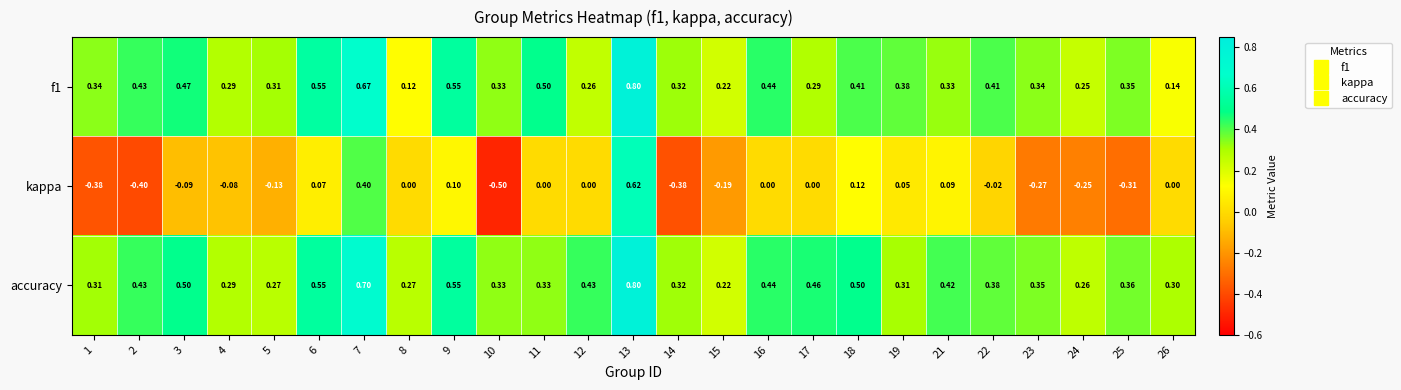

Which label corresponds to the largest value in the chart?

13